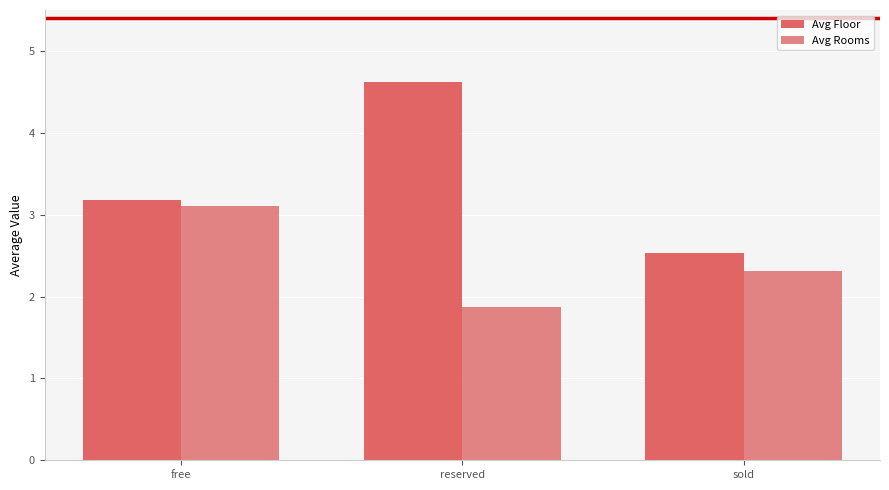

What is the average value of the Avg Floor series?

3.4